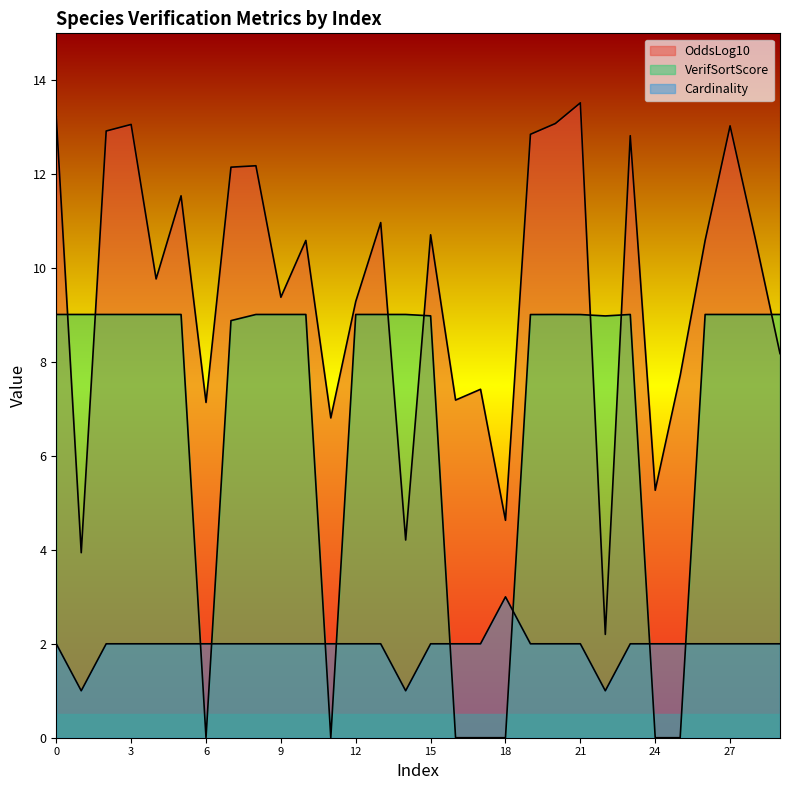

Which category has the highest value across all series?

21